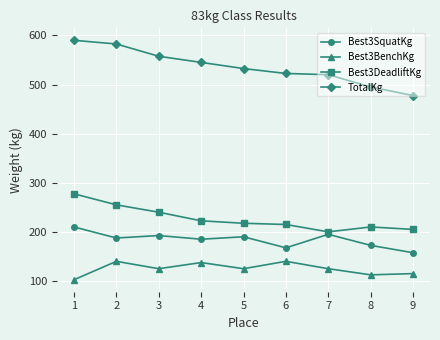

Where is the first local maximum for Best3BenchKg?

2